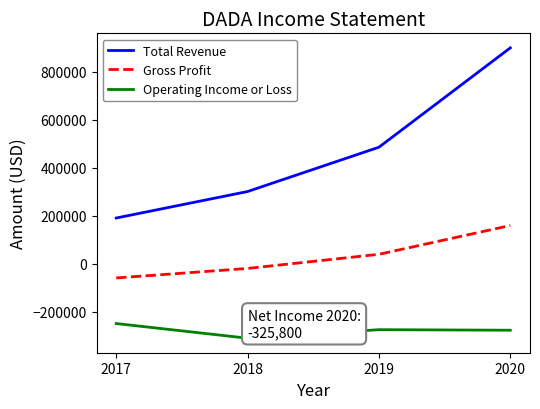

What is the difference between the highest and lowest values at 2018?

610300